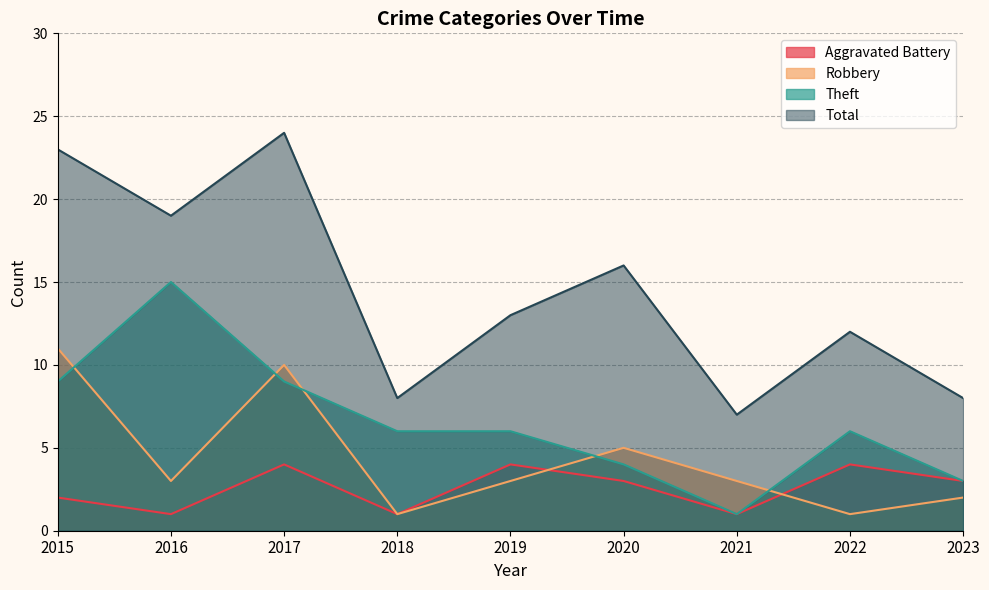

At how many categories does at least one series exceed 18?

3